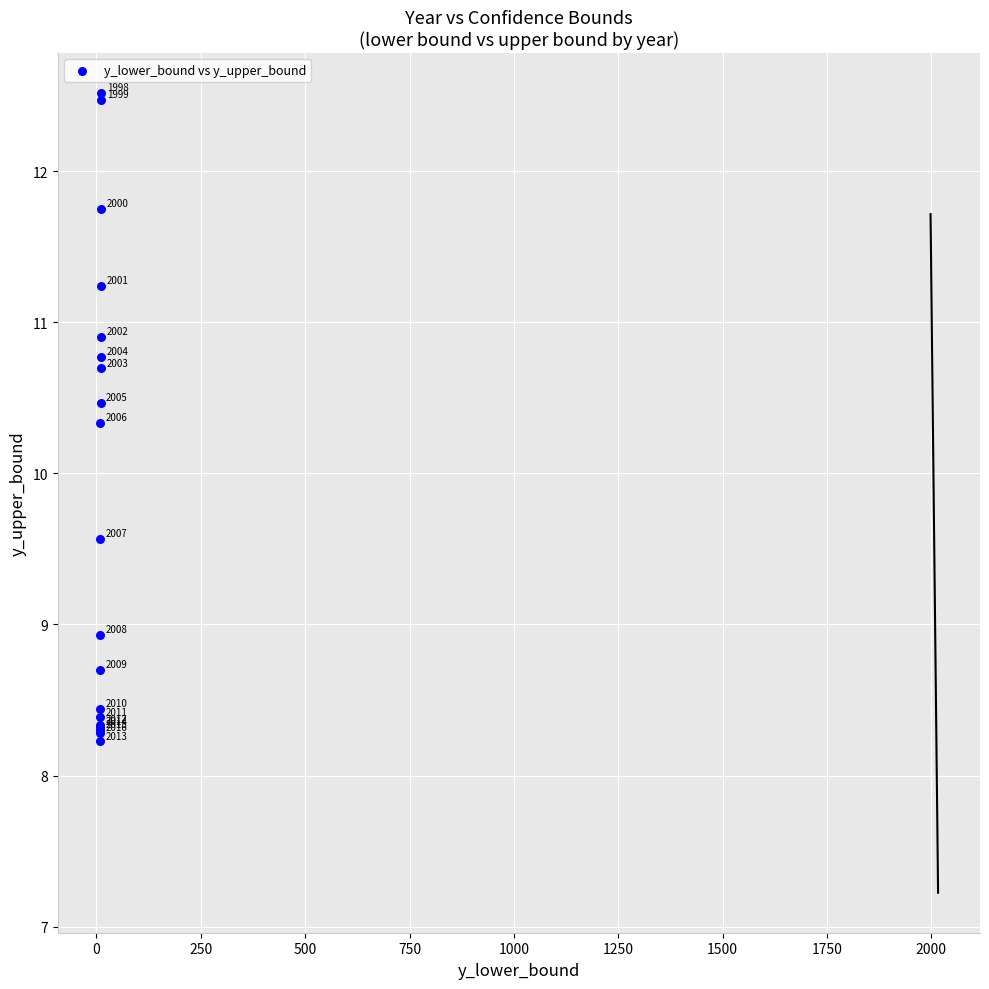

What Y value in the scatter plot is closest to 10?

10.3